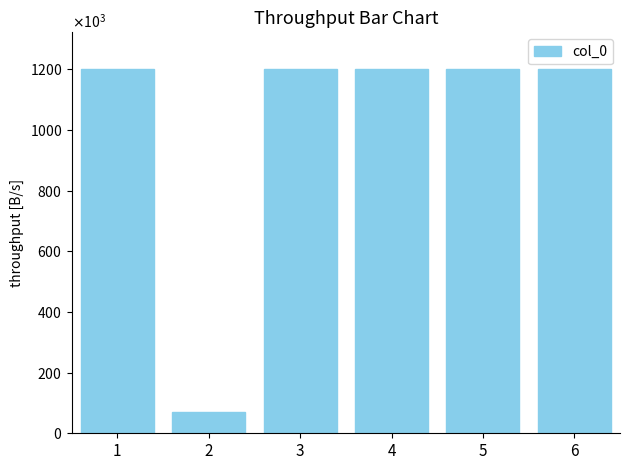

Are the bars horizontal?

No